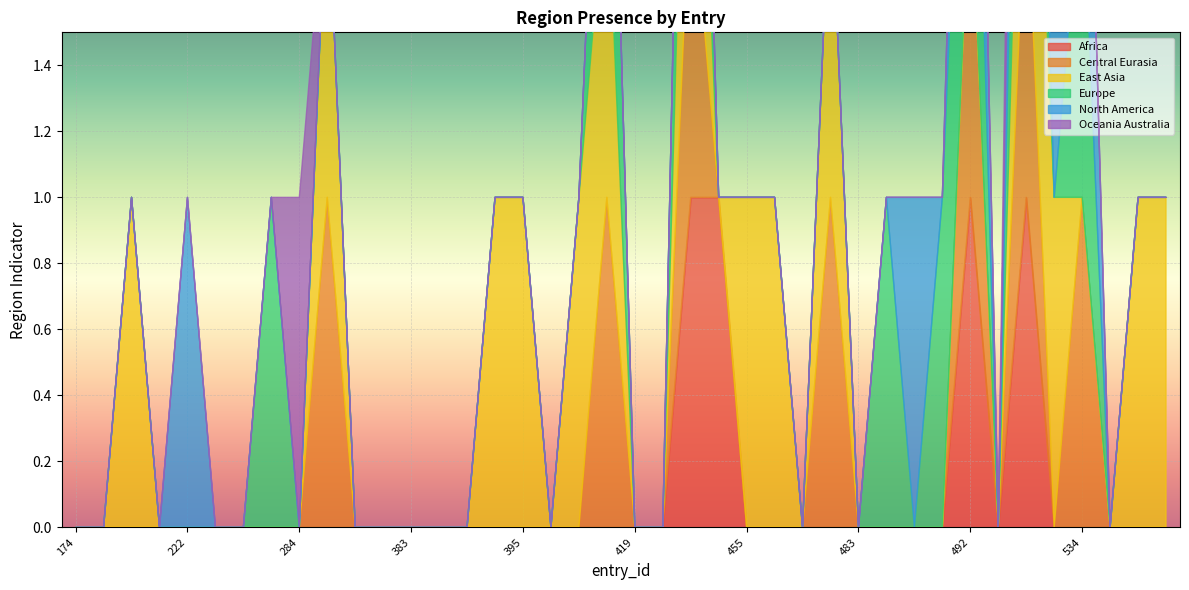

True or false: region_east_asia and region_north_america cross at least once.

False